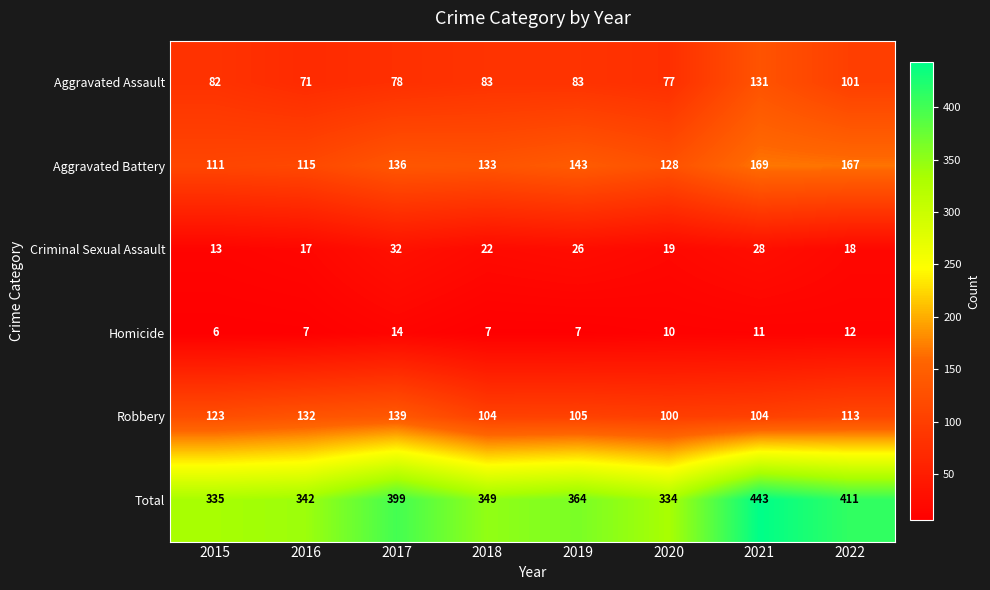

Which label corresponds to the smallest value in the chart?

2015